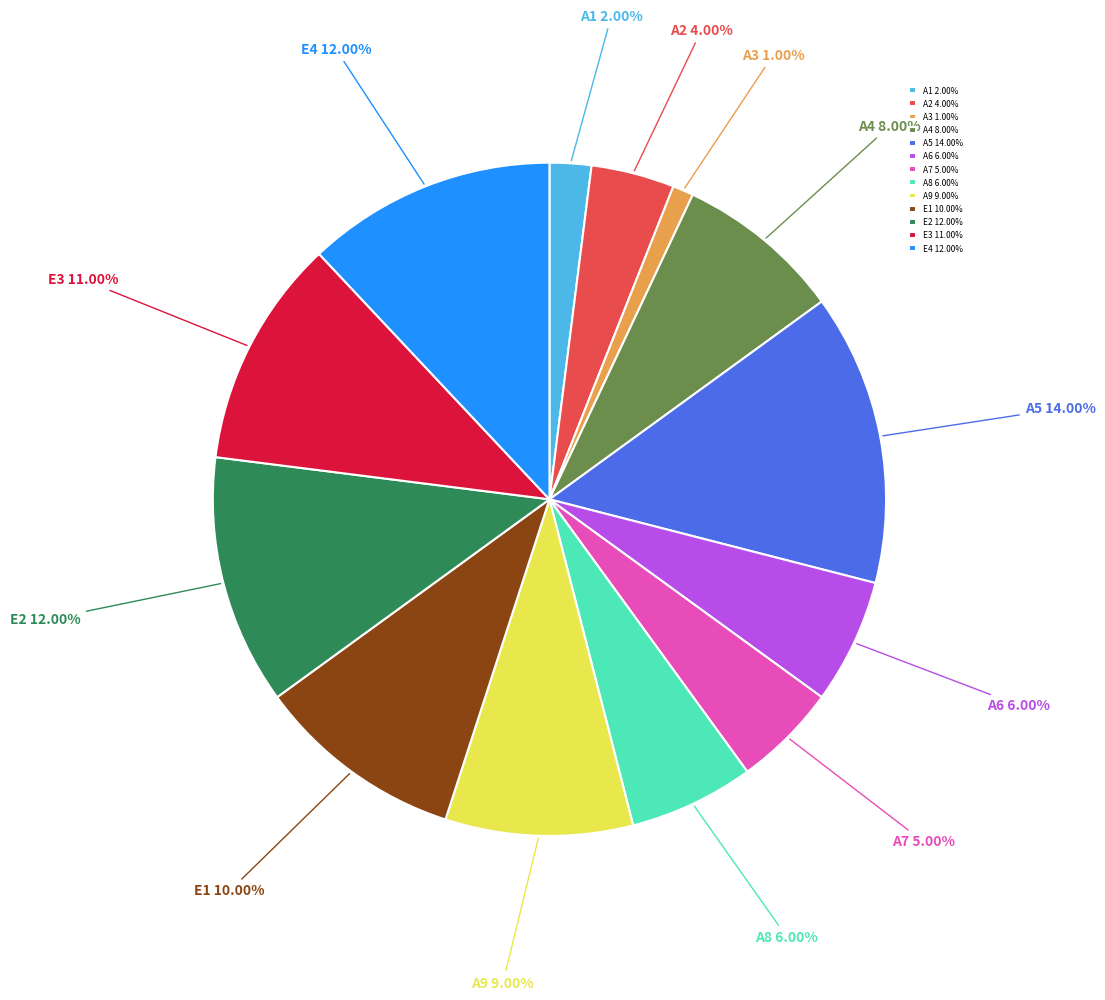

To the nearest percent, what percentage of the pie is A9?

9%